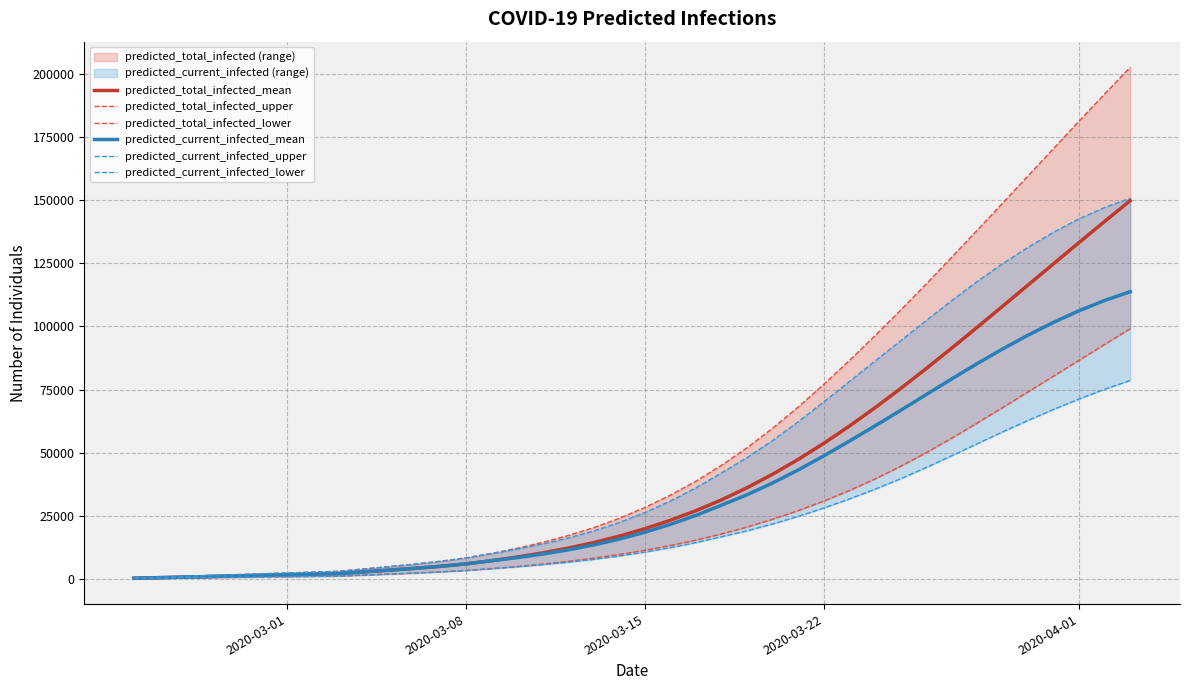

Reading left to right, what are all the values shown in this chart?

predicted_total_infected_mean: 233	466	699	932	1166	1399	1632	1865	2098	2777	3453	4169	4969	5941	7183	8639	10290	12180	14364	16918	19866	23222	27020	31302	36107	41448	47312	53672	60493	67730	75326	83214	91327	99603	107985	116421	124866	133279	141629	149891
predicted_total_infected_upper: 331	662	993	1324	1655	1986	2317	2648	2979	3916	4849	5839	6950	8308	10050	12108	14447	17158	20290	23985	28275	33180	38712	44967	51958	59665	68062	77036	86458	96268	106352	116705	127312	138057	148830	159667	170541	181396	192127	202741
predicted_total_infected_lower: 122	244	366	488	610	732	854	976	1098	1485	1871	2284	2750	3316	4042	4895	5856	6947	8201	9645	11311	13201	15345	17771	20525	23608	27018	30799	34956	39511	44498	49905	55656	61679	67850	74073	80334	86619	92892	99127
predicted_current_infected_mean: 233	466	699	932	1166	1399	1632	1865	2098	2777	3453	4169	4969	5941	7183	8406	9824	11480	13431	15753	18467	21590	25155	29204	33330	37995	43142	48703	54552	60547	66687	72924	79147	85239	91067	96555	101644	106259	110327	113784
predicted_current_infected_upper: 331	662	993	1324	1655	1986	2317	2648	2979	3916	4849	5839	6950	8308	10050	11777	13785	16165	18966	22330	26289	30863	36064	41988	48042	54816	62223	70087	78151	86218	94245	102259	110155	117768	124846	131393	137361	142684	147161	150783
predicted_current_infected_lower: 122	244	366	488	610	732	854	976	1098	1485	1871	2284	2750	3316	4042	4773	5612	6581	7713	9035	10579	12347	14369	16673	19040	21736	24733	28049	31639	35468	39603	44049	48708	53477	58205	62761	67133	71274	75120	78602